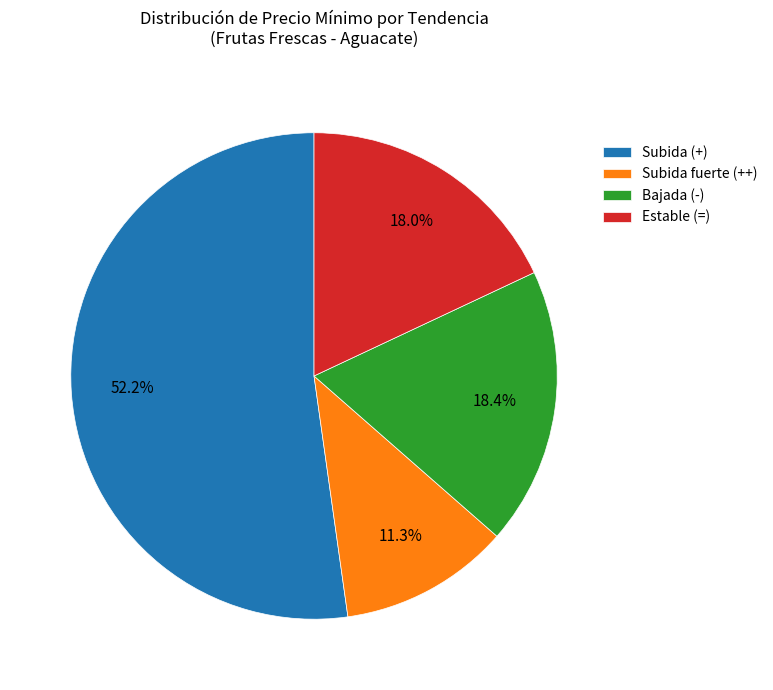

Count the number of slices in the pie.

4